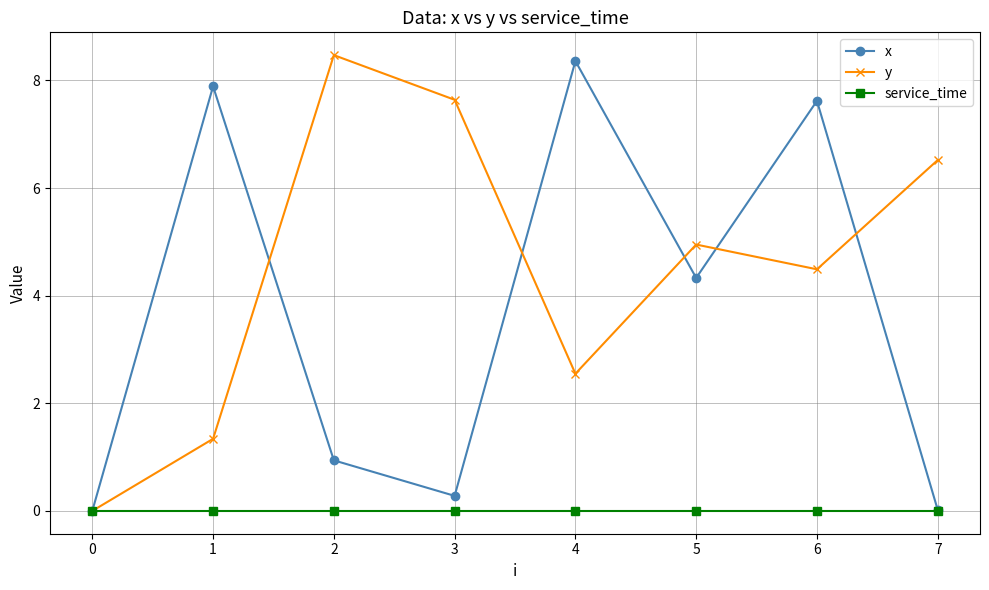

What is the sum of the x values at 3 and 7?

0.3